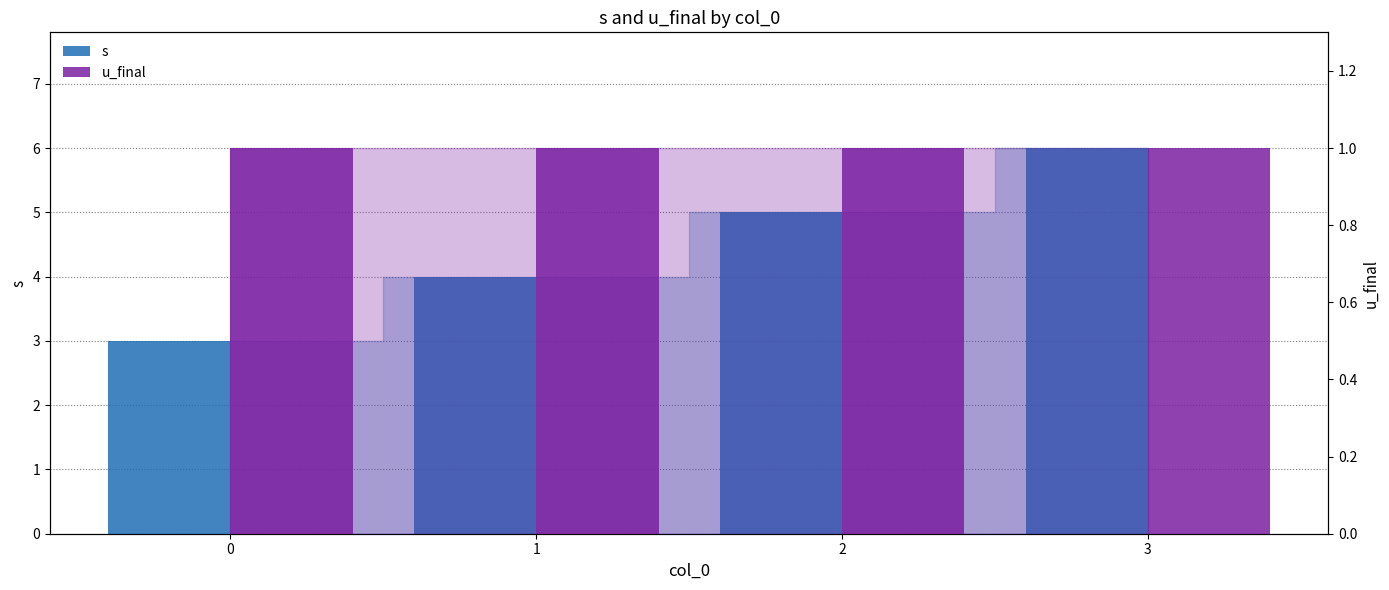

Reading left to right, transcribe all the data shown in this chart.

s: 3	4	5	6
u_final: 1	1	1	1